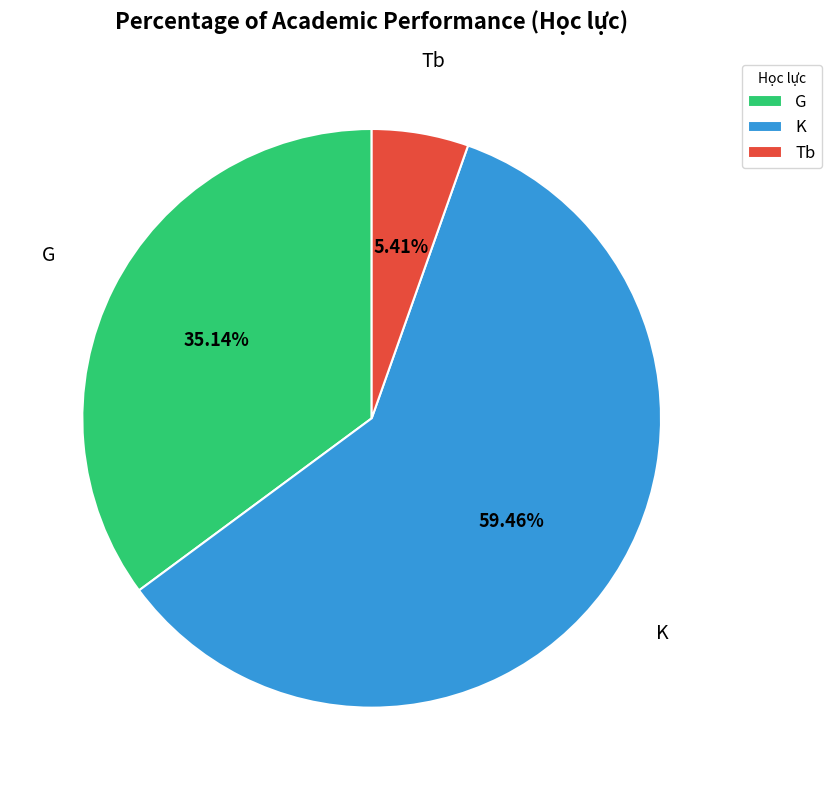

Which slice is the smallest?

Tb